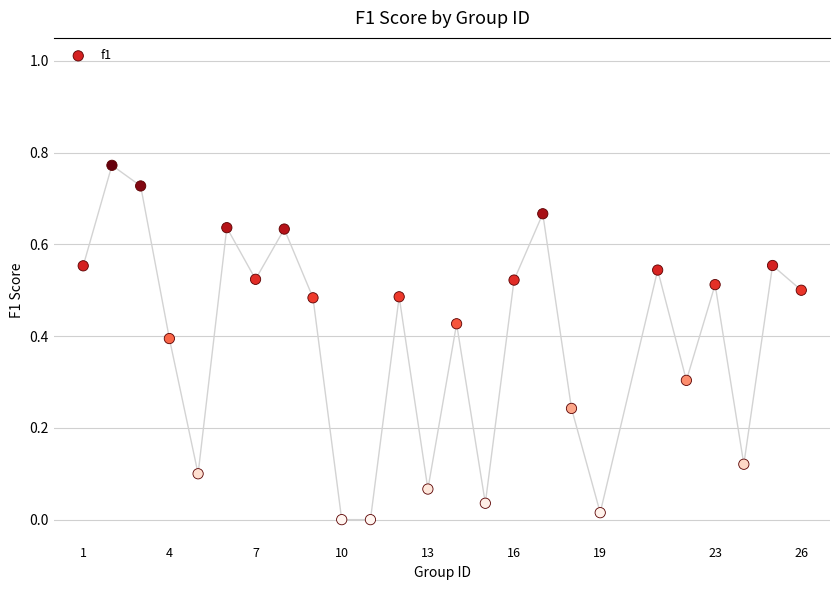

What is the range of X values (max minus min)?

25.0